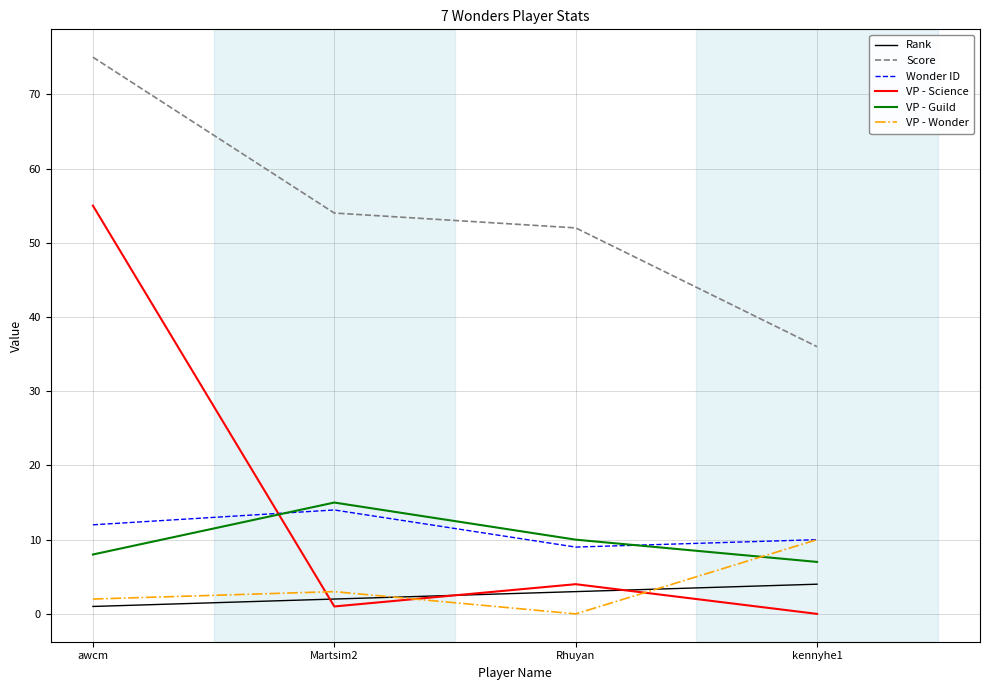

What is the difference between the highest and lowest values at Martsim2?

53